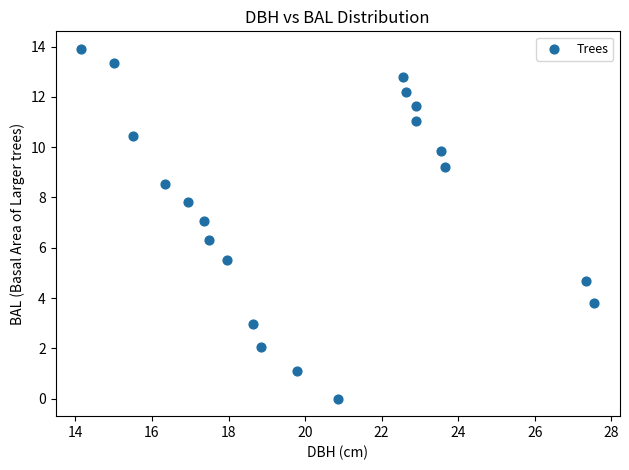

What Y value in the scatter plot is closest to 6?

6.3